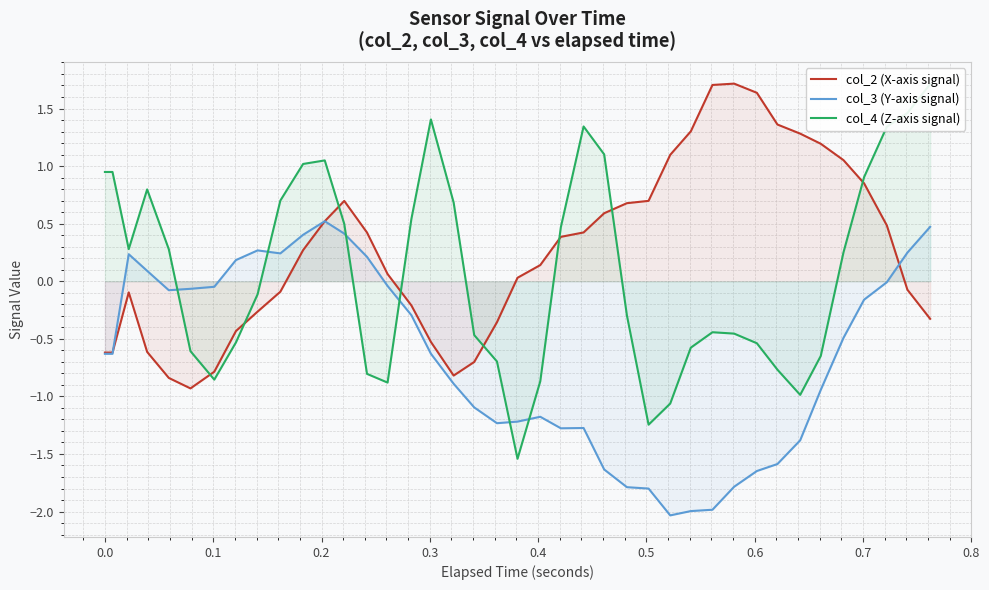

What is the value of the col_2 (X-axis signal) point at the 8th from the left?

-0.4